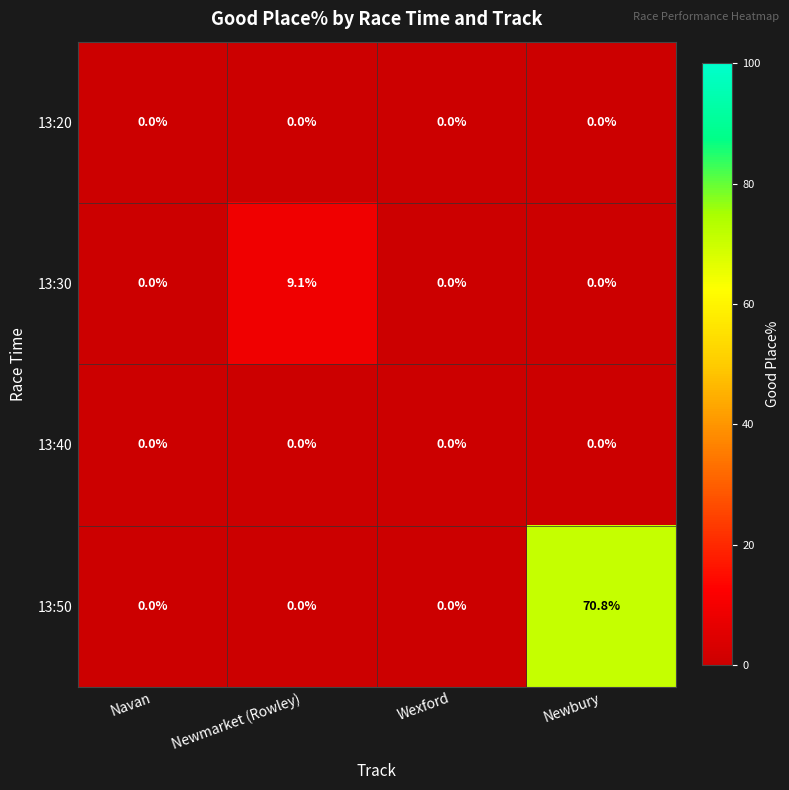

What is the total value across all series at Newbury?

70.8